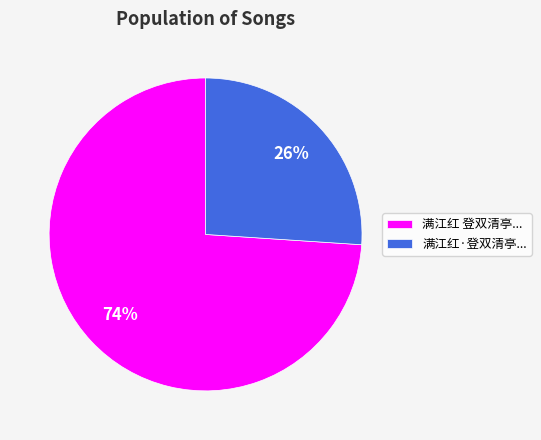

How many segments does this pie chart have?

2